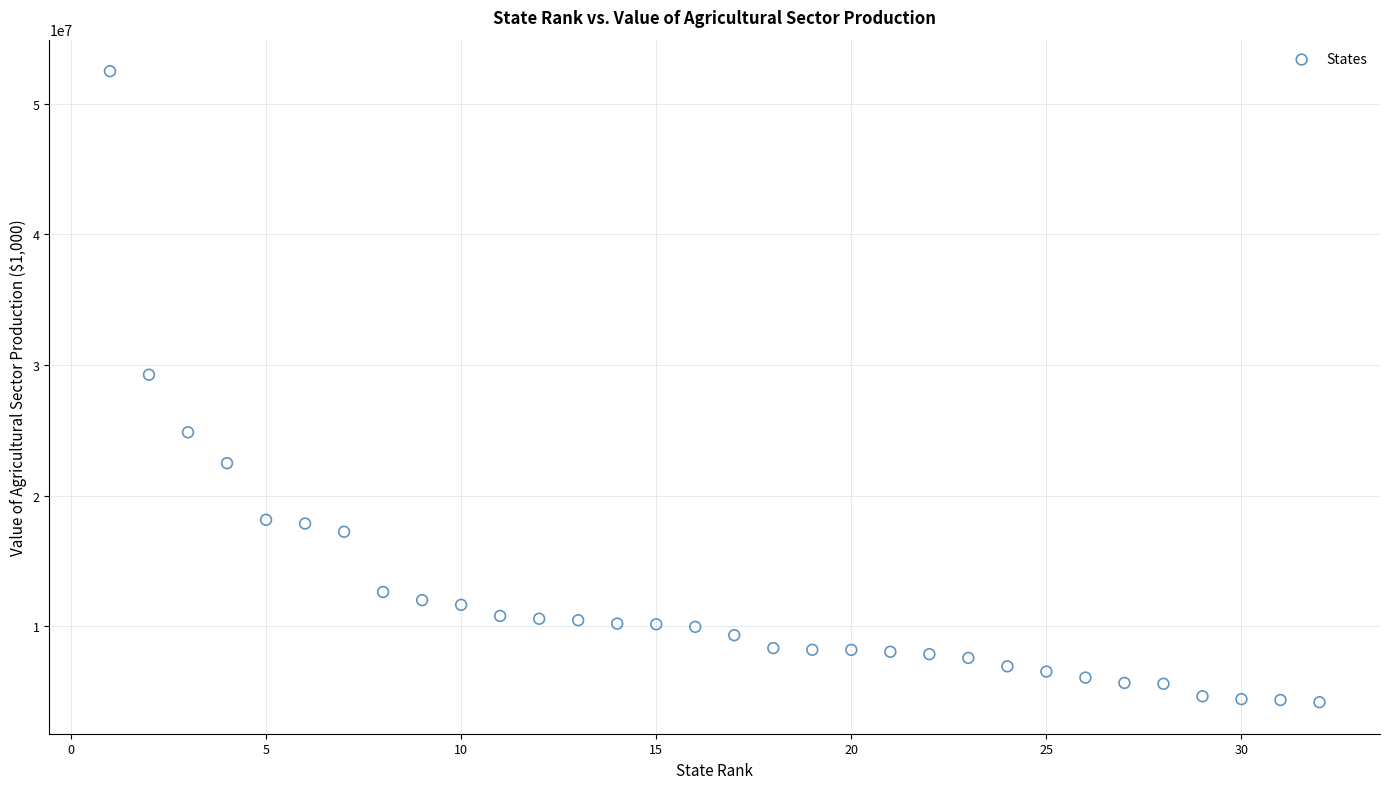

What is the range of Y values (max minus min)?

48307614